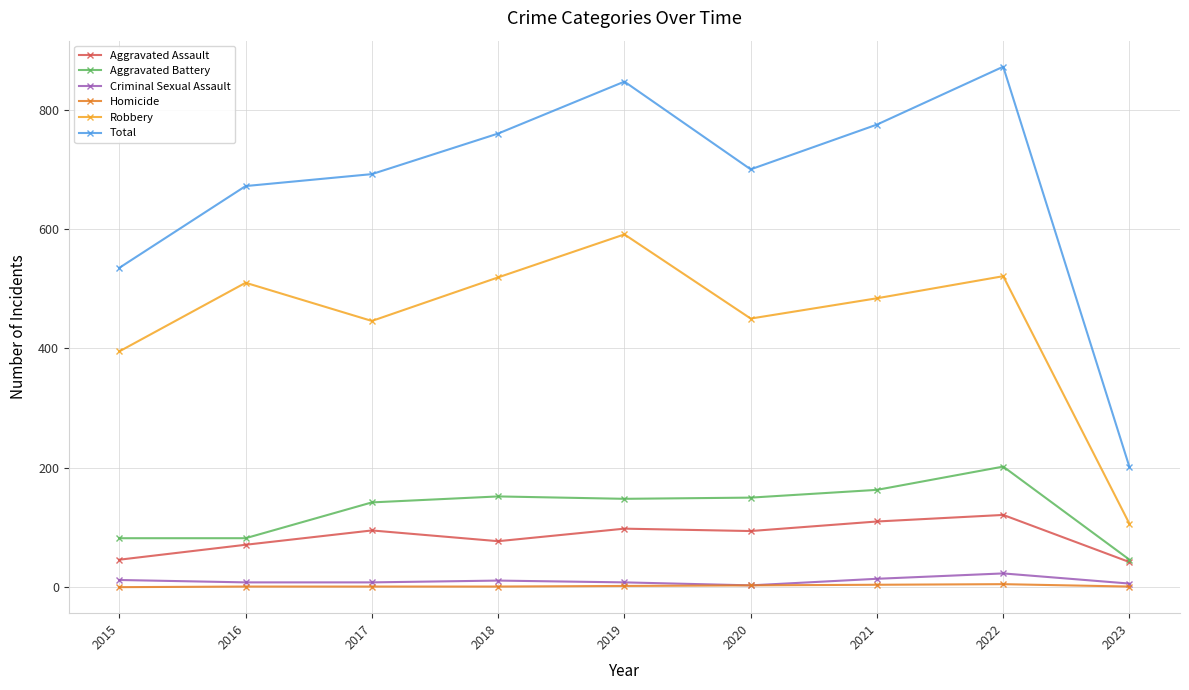

What is the highest value of the Criminal Sexual Assault series?

23